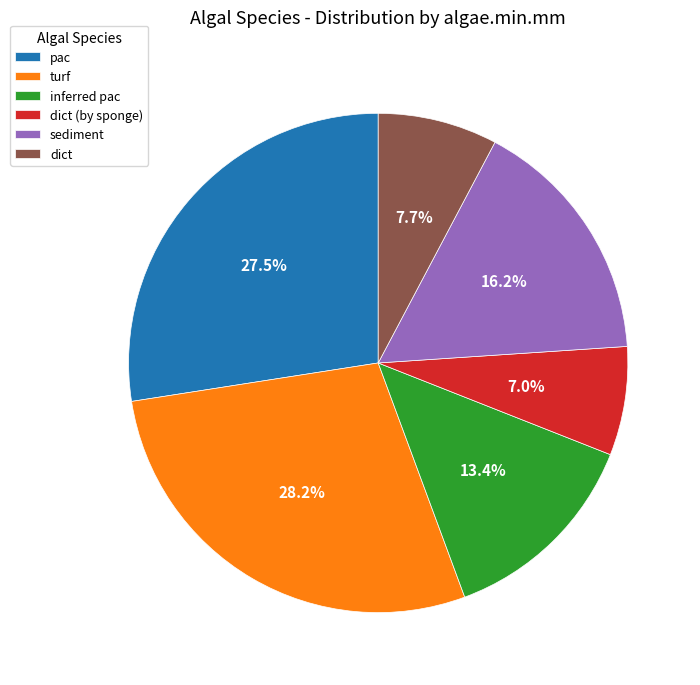

Which category has the biggest portion of the pie?

turf